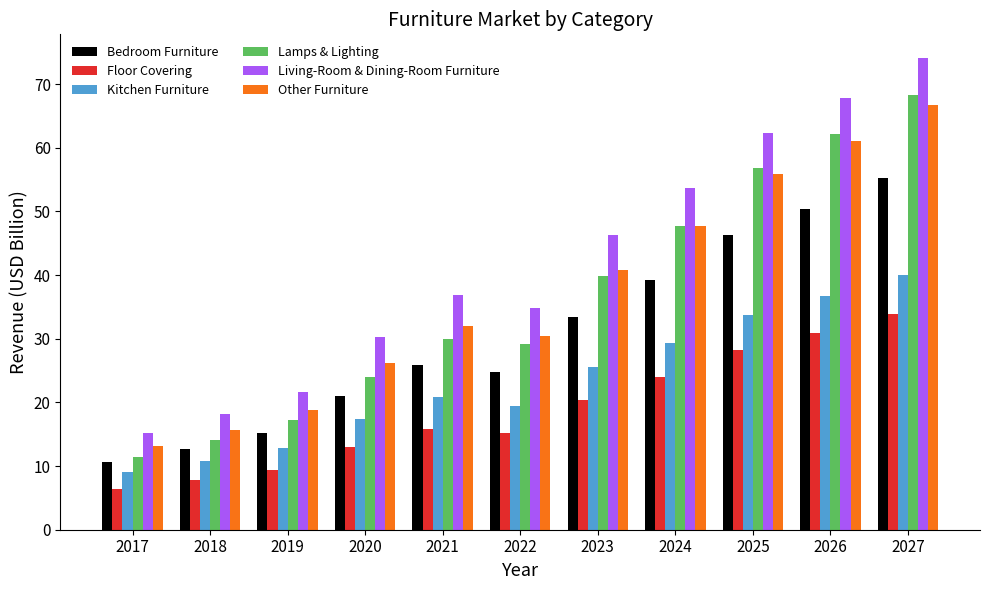

What is the value of the Living-Room & Dining-Room Furniture bar at the 4th from the left?

30.3